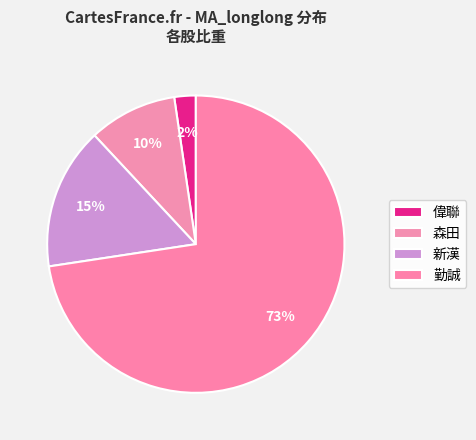

What is the largest slice in the pie chart?

勤誠